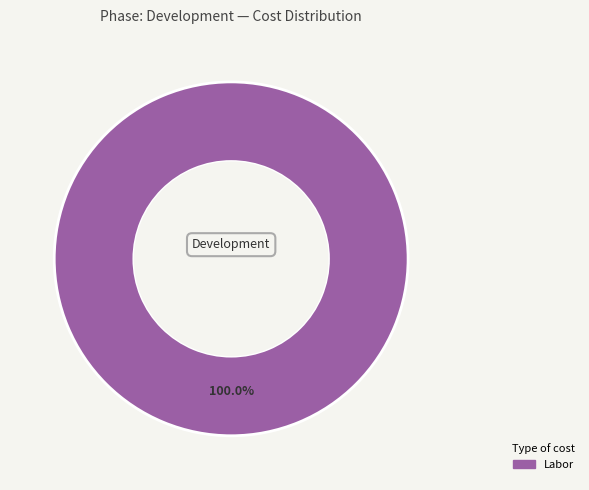

Is there a majority slice in this chart?

Yes